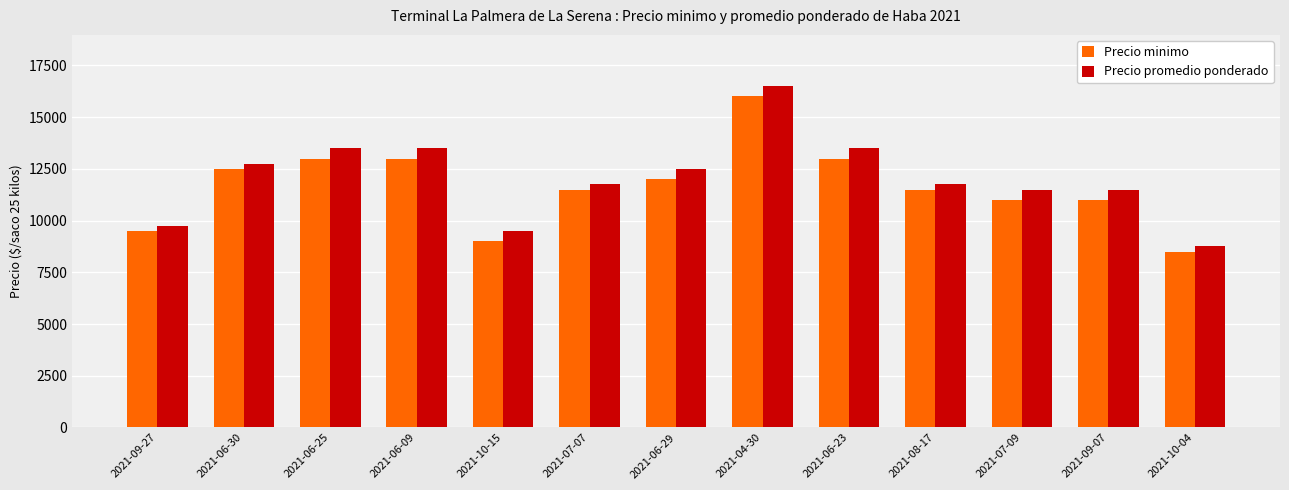

Reading right to left, transcribe all the data shown in this chart.

Precio minimo: 2021-10-04=8500	2021-09-07=11000	2021-07-09=11000	2021-08-17=11500	2021-06-23=13000	2021-04-30=16000	2021-06-29=12000	2021-07-07=11500	2021-10-15=9000	2021-06-09=13000	2021-06-25=13000	2021-06-30=12500	2021-09-27=9500
Precio promedio ponderado: 2021-10-04=8750	2021-09-07=11500	2021-07-09=11500	2021-08-17=11750	2021-06-23=13500	2021-04-30=16500	2021-06-29=12500	2021-07-07=11750	2021-10-15=9500	2021-06-09=13500	2021-06-25=13500	2021-06-30=12750	2021-09-27=9750